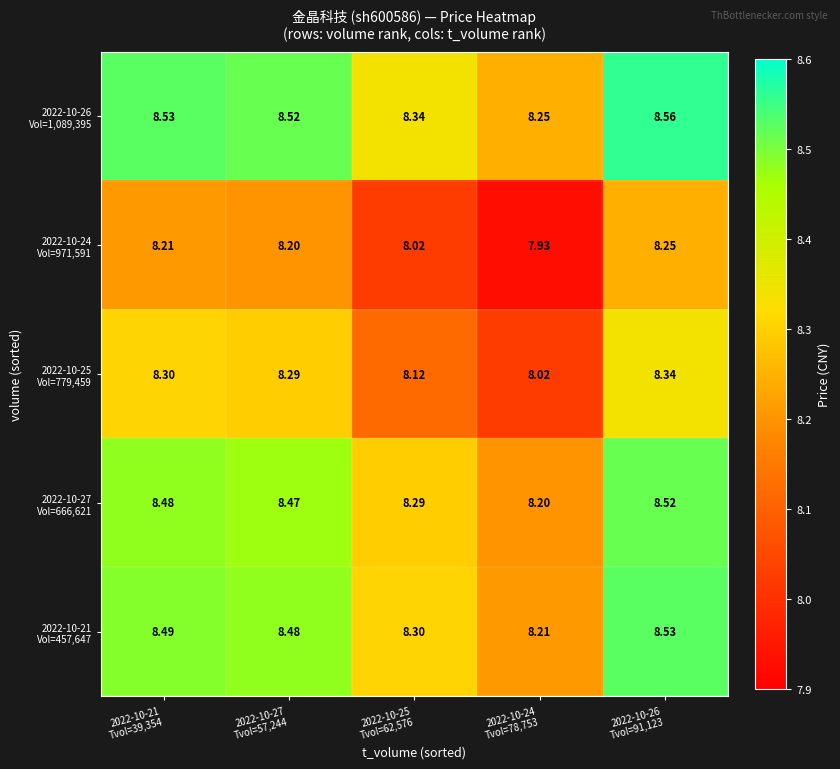

At which category does the chart reach its peak across all series?

2022-10-26
Tvol=91,123